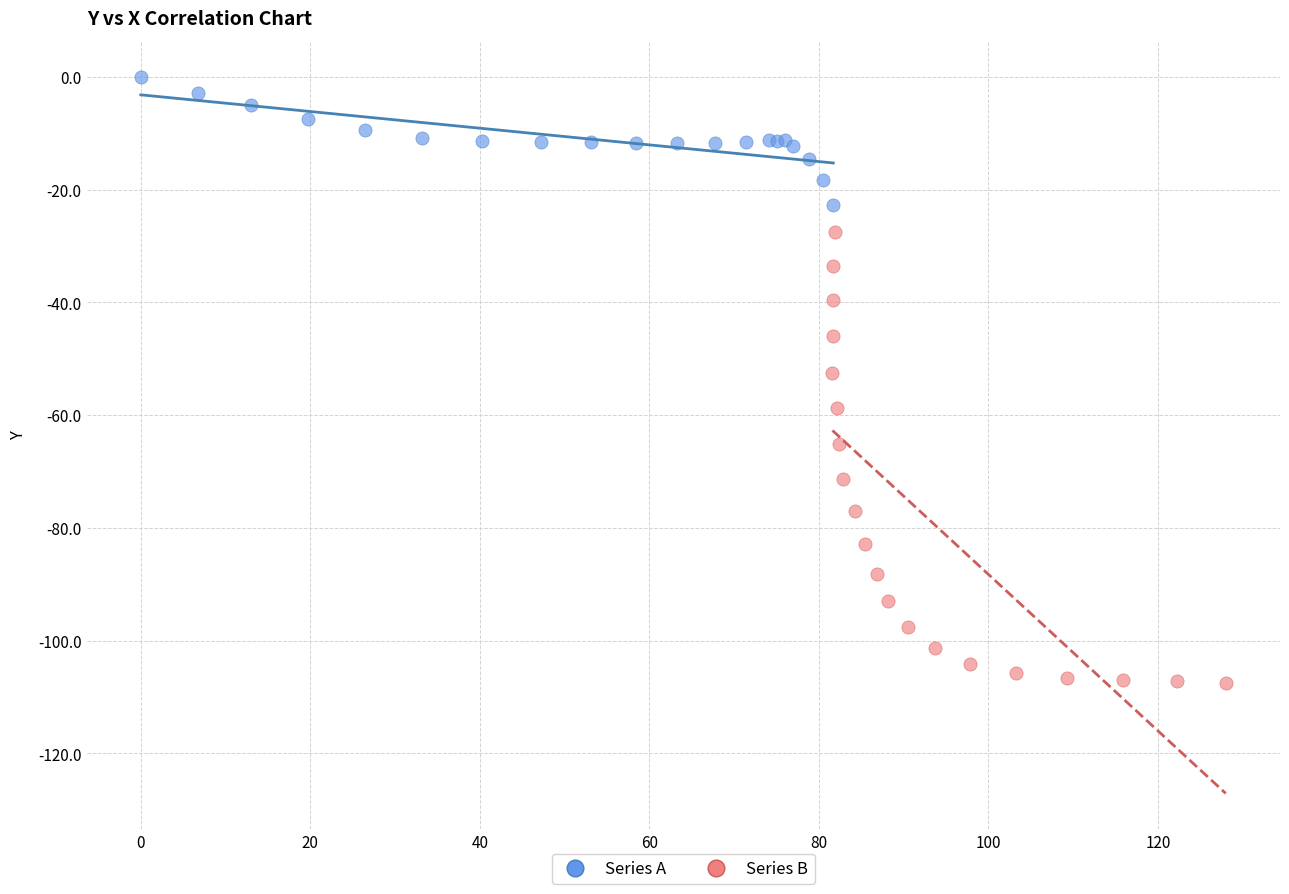

Which series contains the highest Y value?

Series A